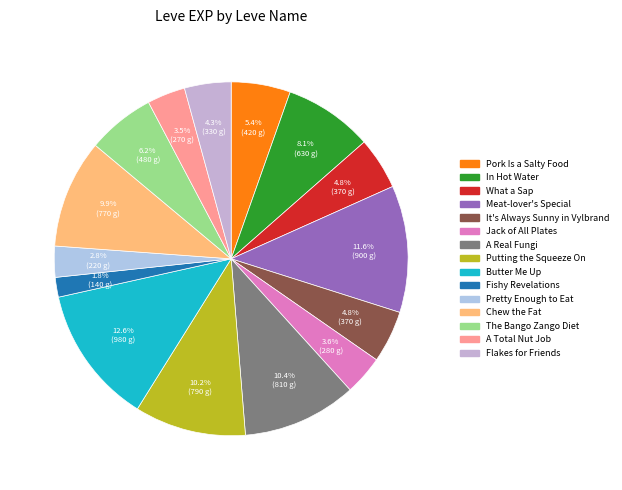

True or false: A Real Fungi accounts for 20% of the total.

False